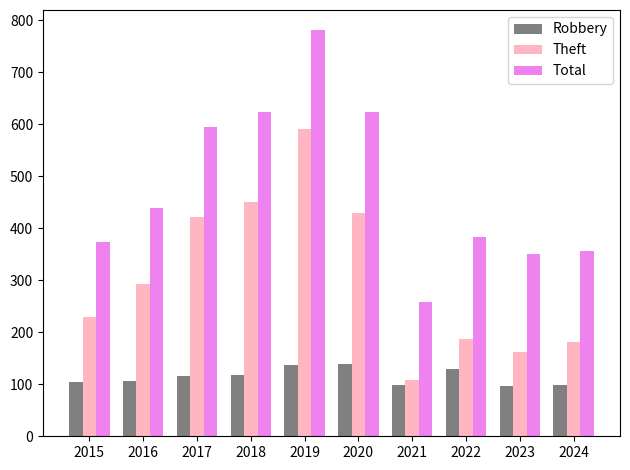

At which label does Total reach its minimum?

2021